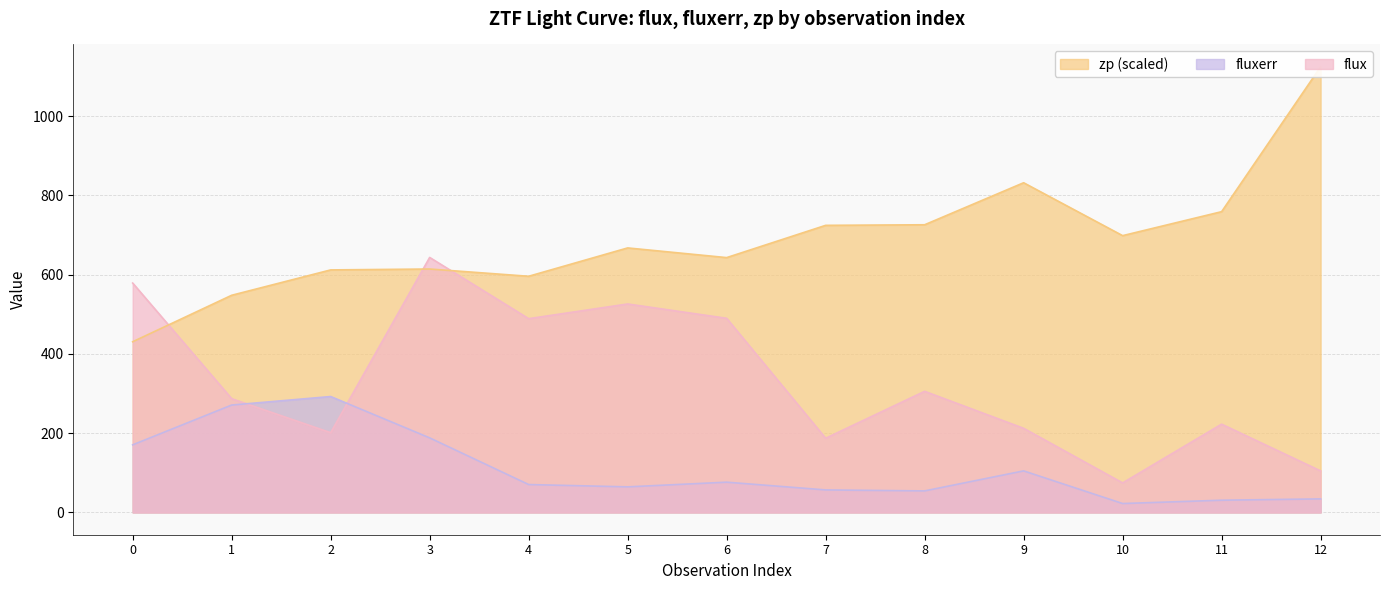

Does the chart have visible grid lines?

Yes